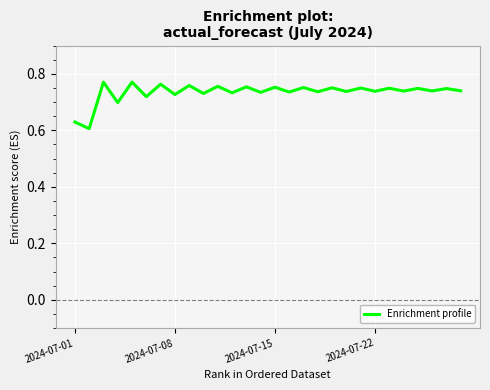

The value at 2024-07-22 is 0.4. True or false?

False